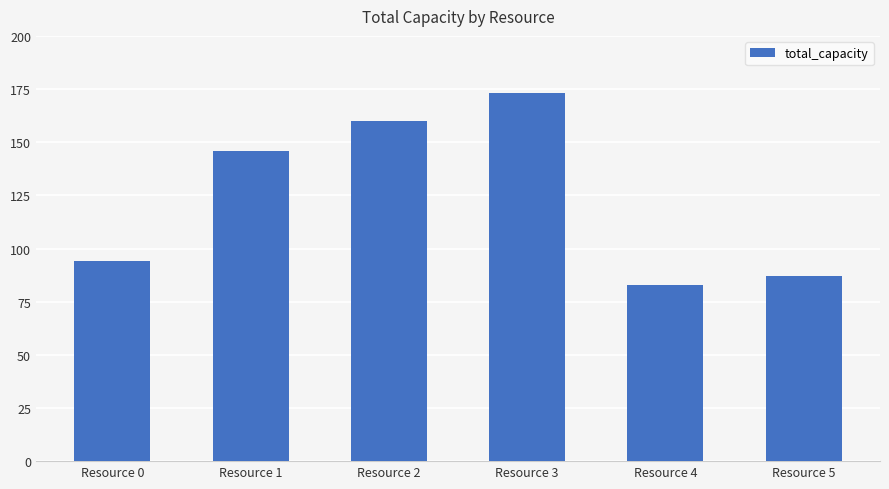

Reading right to left, what are all the values shown in this chart?

Resource 5=87	Resource 4=83	Resource 3=173	Resource 2=160	Resource 1=146	Resource 0=94